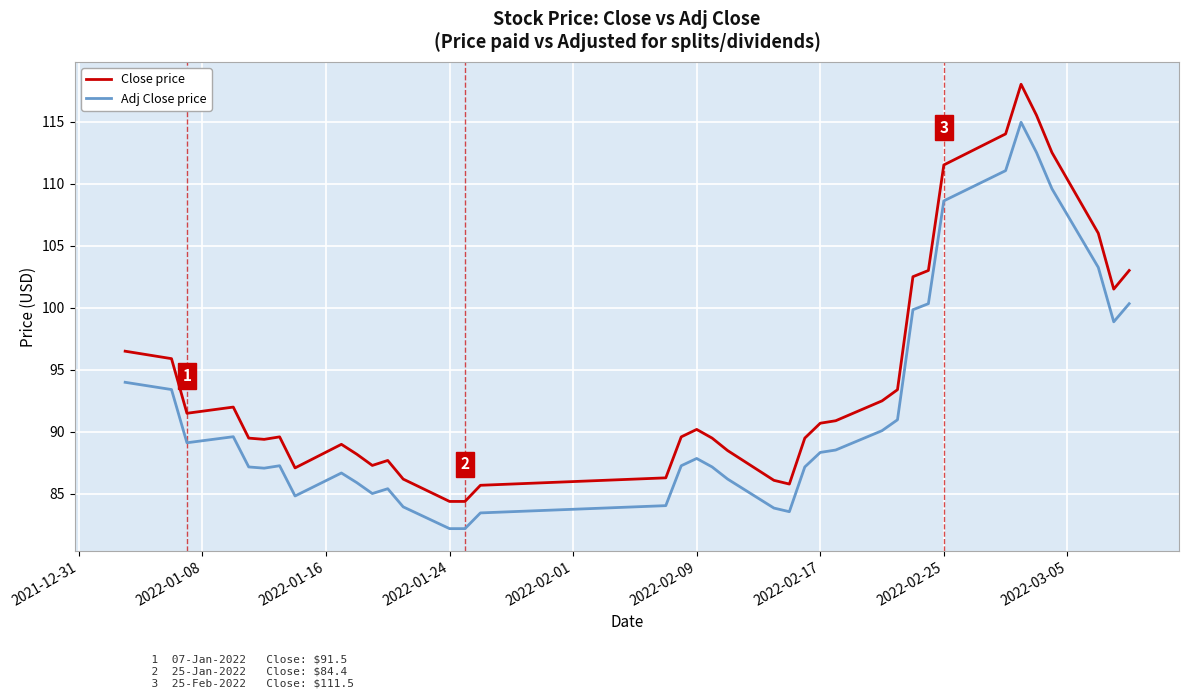

What is the lowest value of the Close price series?

84.4